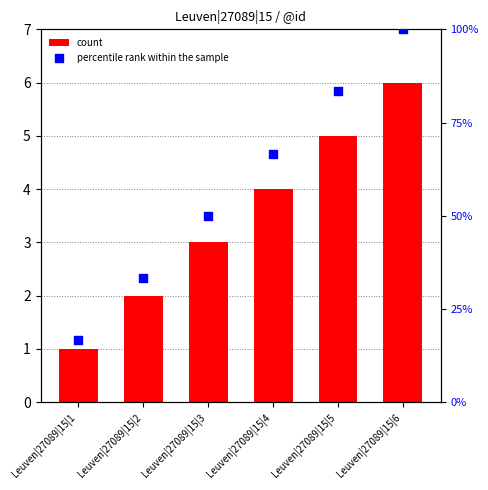

What is the total value across all series at Leuven|27089|15|4?

70.7